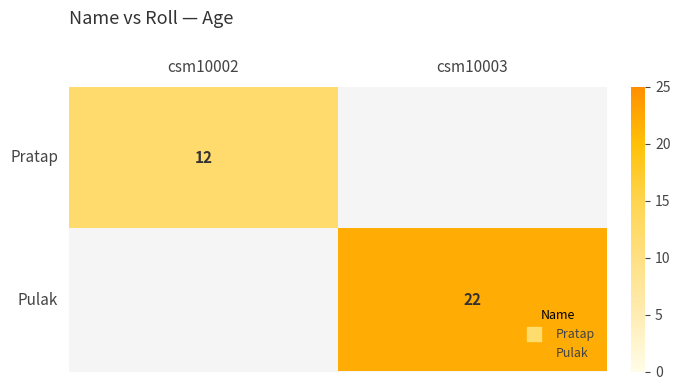

Count the number of data series in this chart.

2